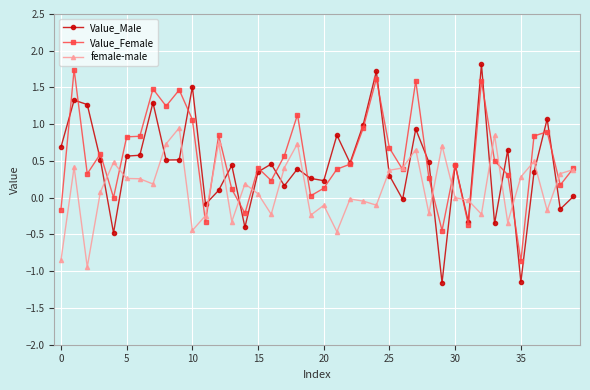

True or false: Value_Male and female-male intersect in this chart.

True